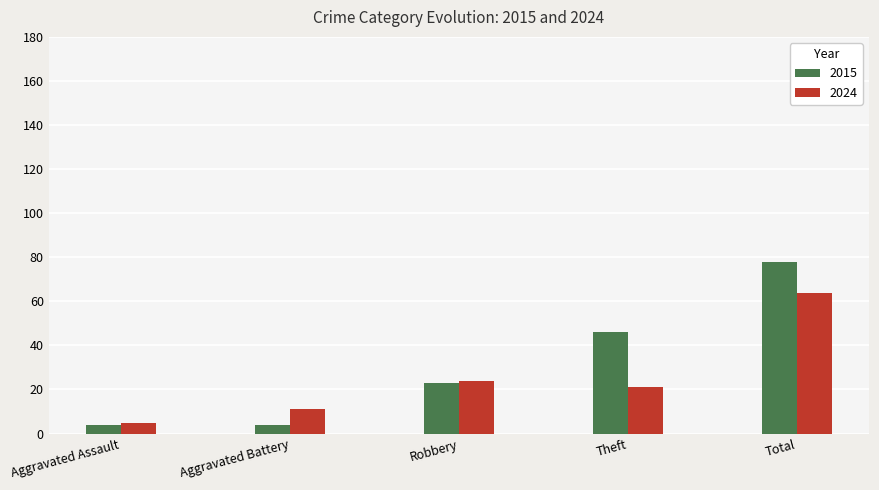

What is the lowest value of the 2024 series?

5